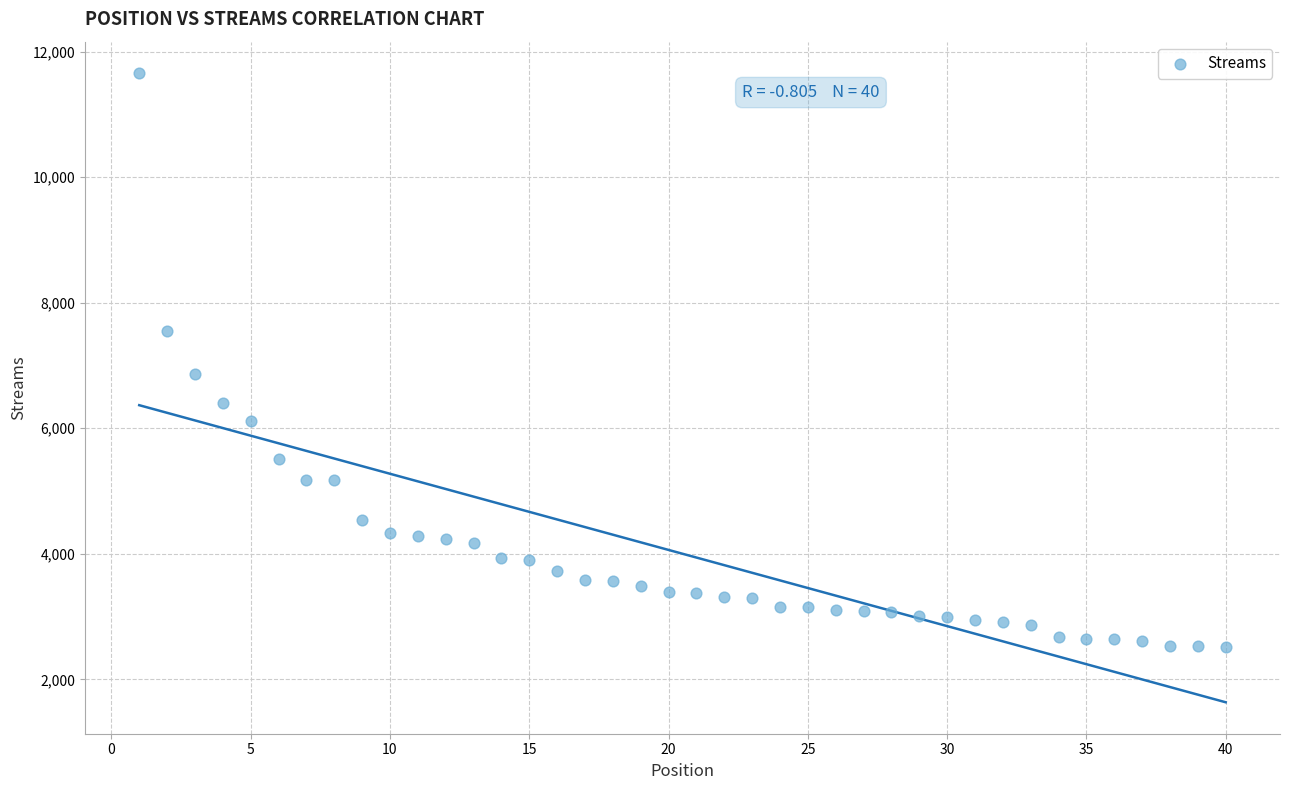

What Y value in the scatter plot is closest to 7089?

6872